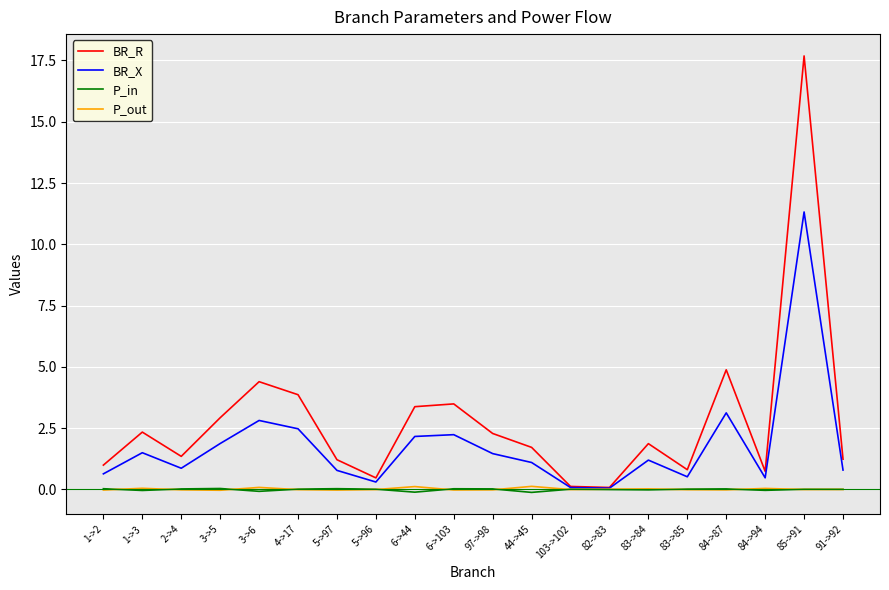

Is it true that BR_R equals 4.4 at 3->6?

True